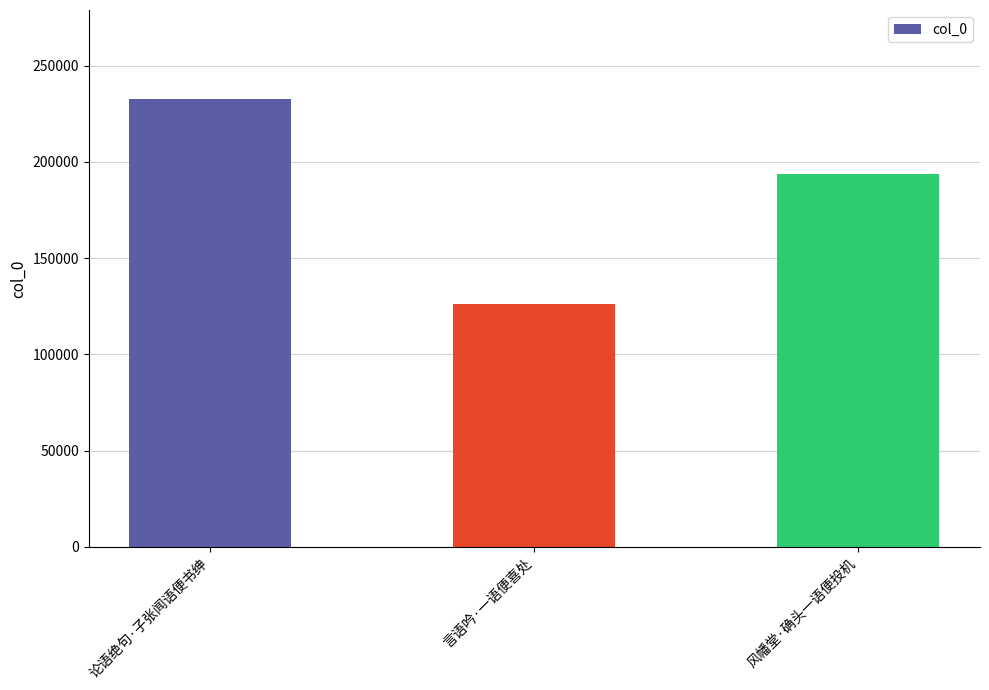

Reading right to left, what are all the values shown in this chart?

193938	126276	232438